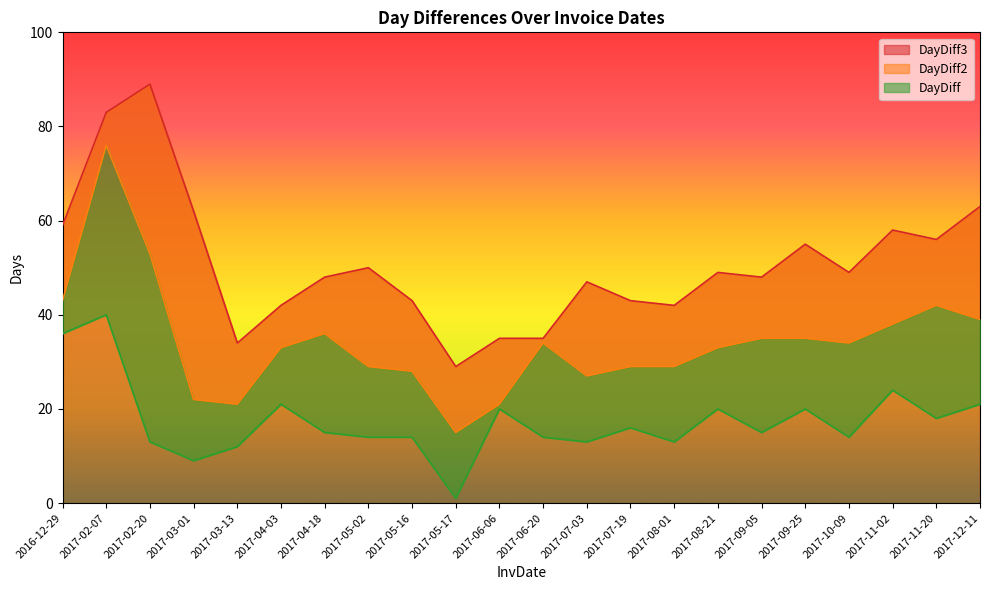

At which category does the chart reach its peak across all series?

2017-02-20